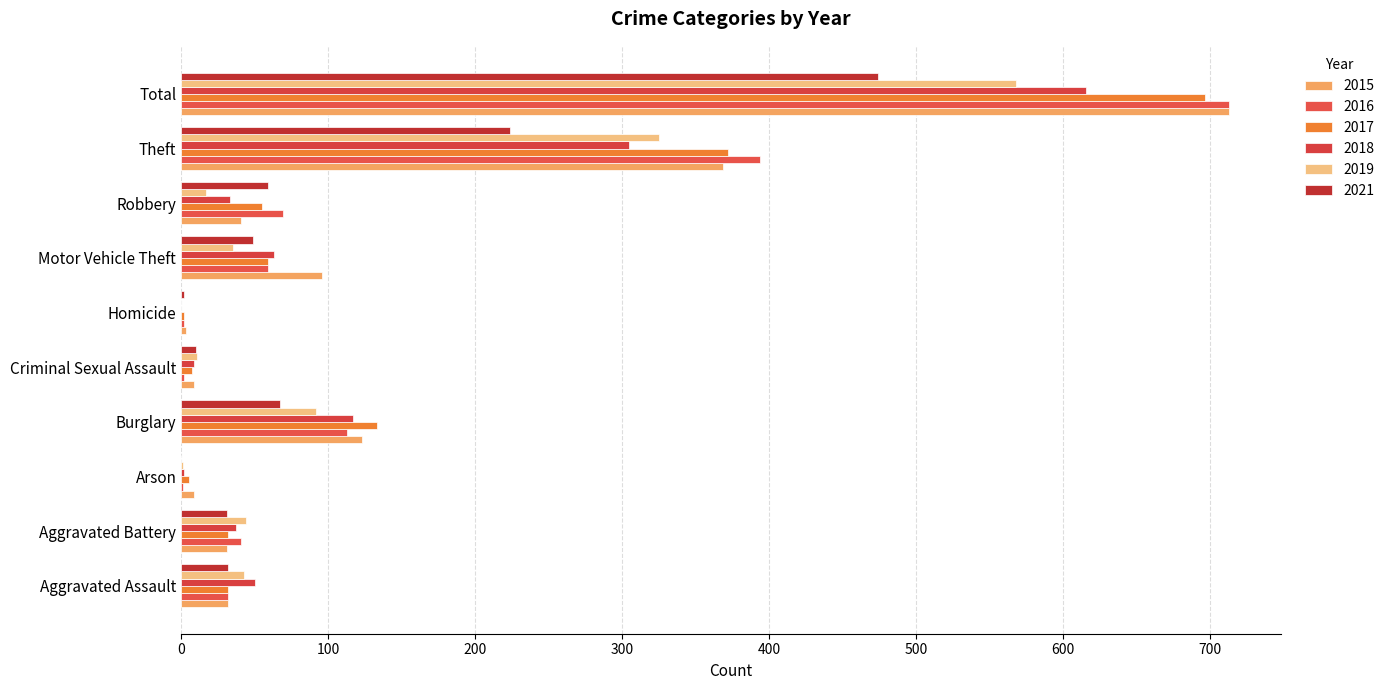

Where is 2017 nearest to the value 349?

Theft